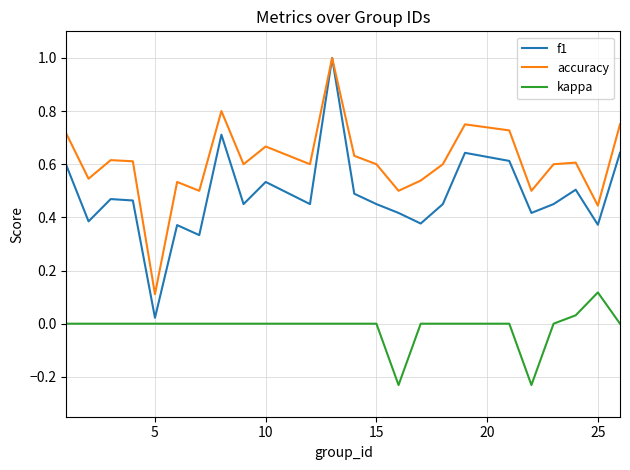

Which series has the largest range (max minus min)?

f1